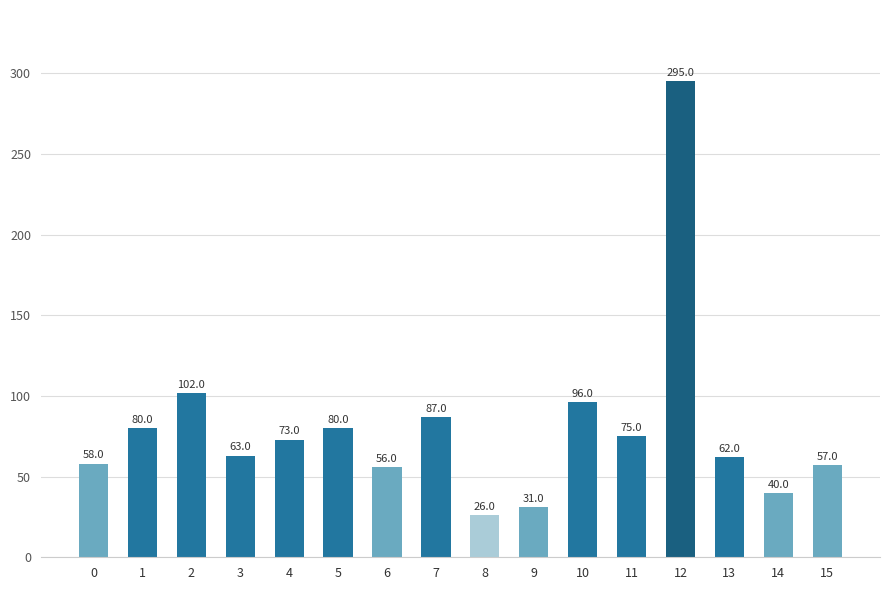

What is the difference between the second highest and second lowest values?

71